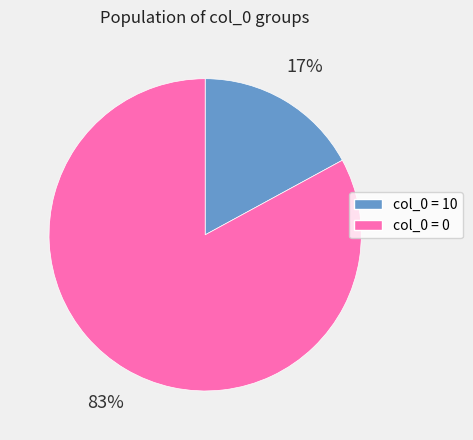

The col_0 = 10 slice represents 7% of the pie. True or false?

False